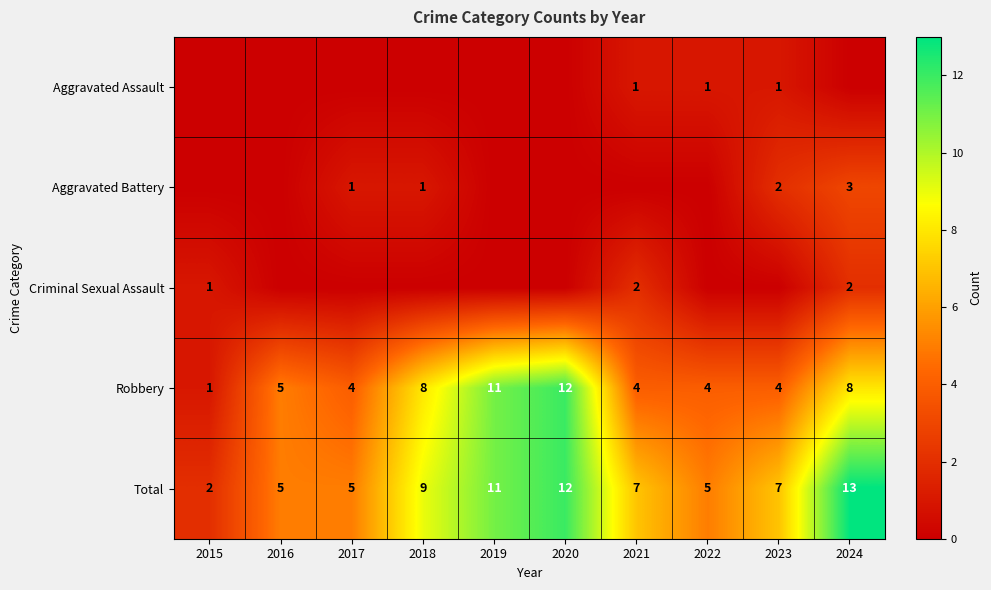

What is the difference between the highest and lowest values at 2020?

12